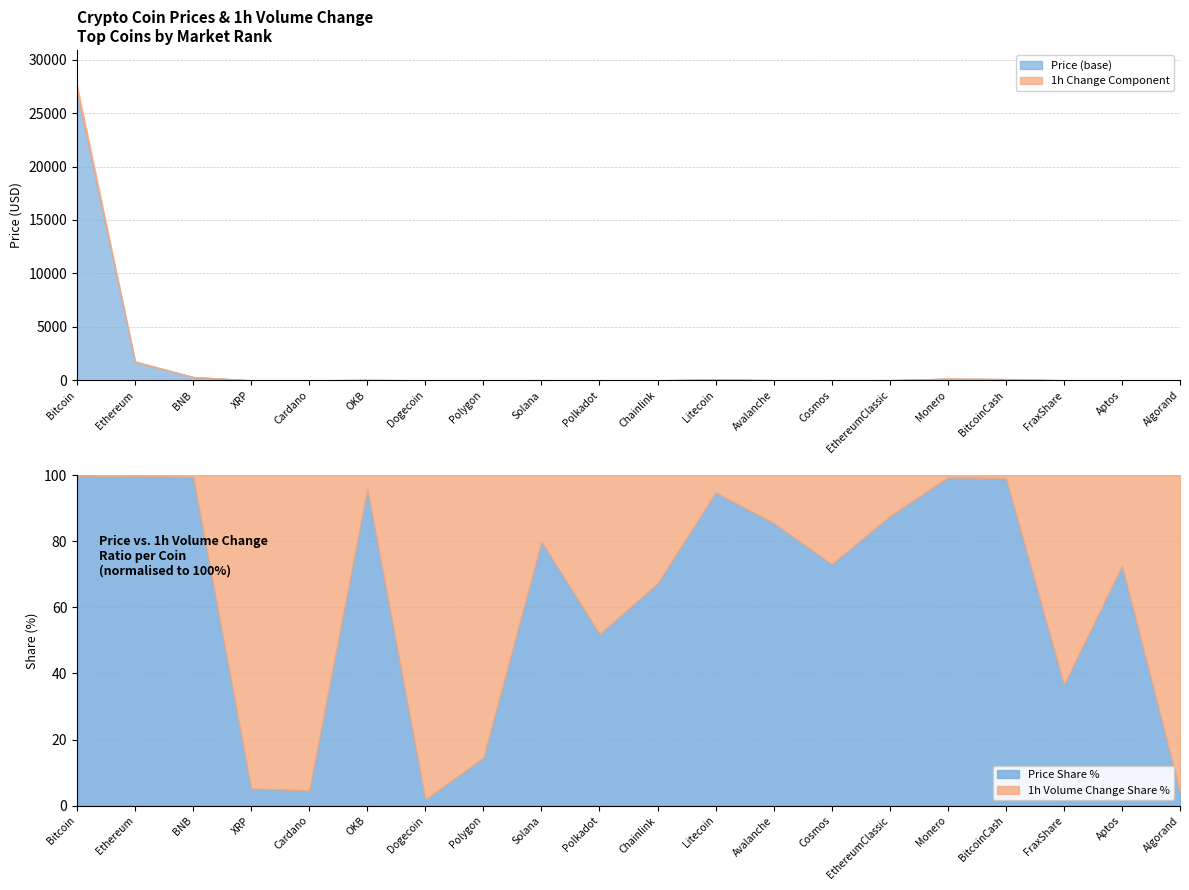

Rank the series by their maximum value, from highest to lowest.

Price, Volume(1h)_pct